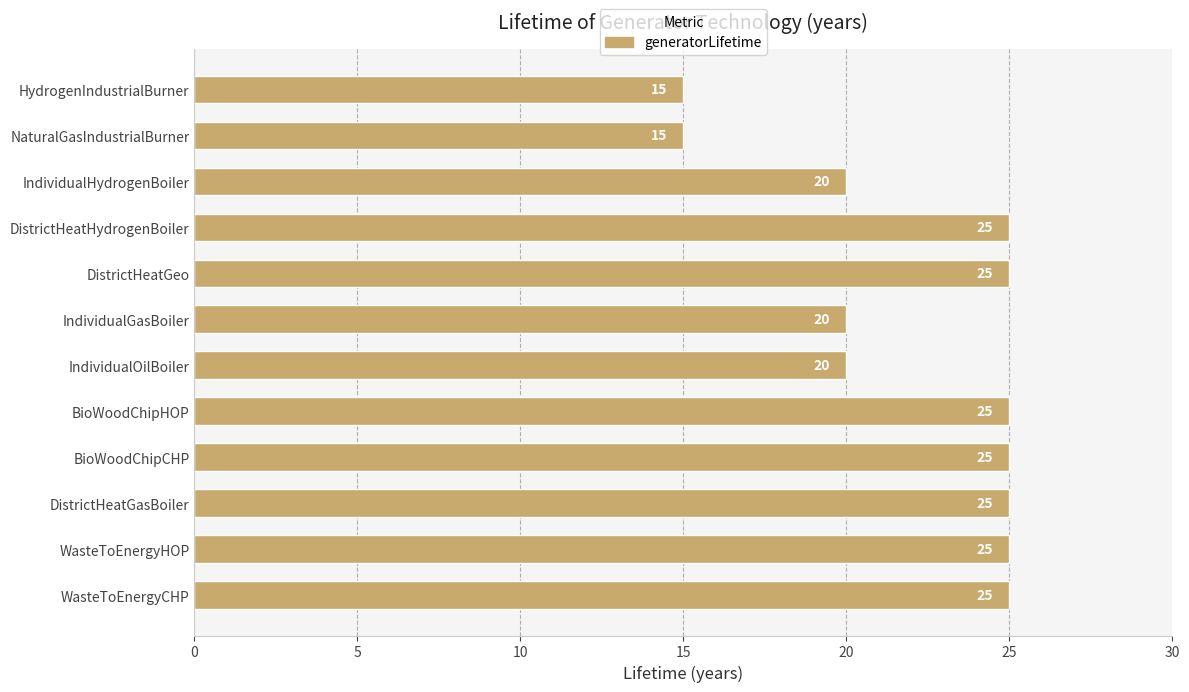

Are the bars grouped side by side (vs. stacked)?

No